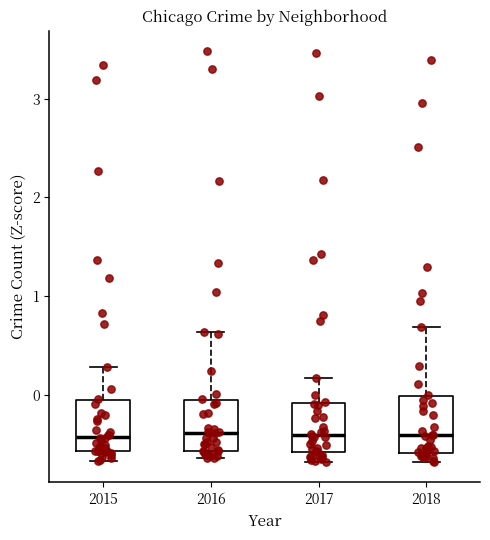

Where does the median line of the box at x = 2017 sit on the y-axis? The values are not printed on the chart, so give them approximately, as read against the axis.

-0.4